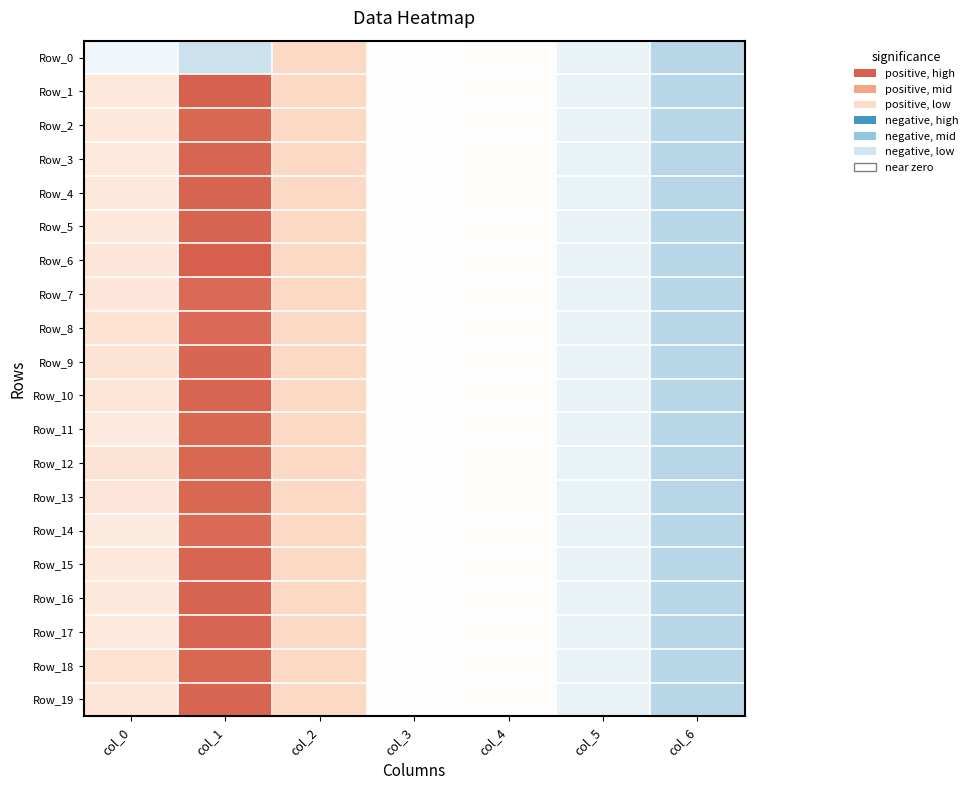

At how many categories does at least one series exceed 0?

4